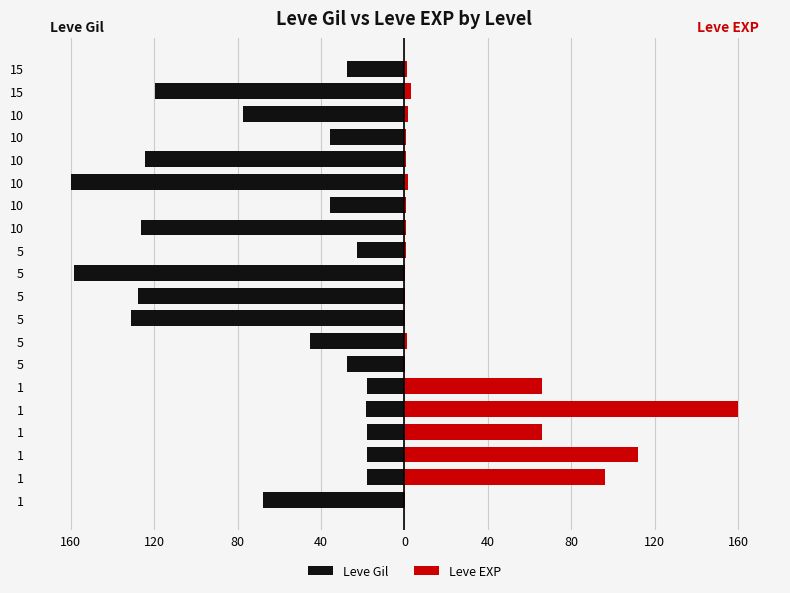

The Leve EXP series shows 2.9 at 10. True or false?

False